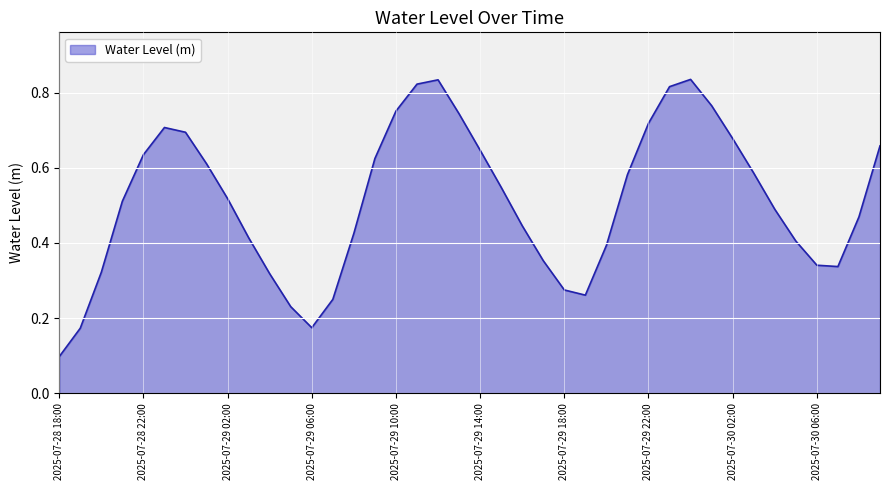

Reading left to right, extract all data points from this chart.

0.1	0.2	0.3	0.5	0.6	0.7	0.7	0.6	0.5	0.4	0.3	0.2	0.2	0.2	0.4	0.6	0.8	0.8	0.8	0.7	0.6	0.5	0.4	0.4	0.3	0.3	0.4	0.6	0.7	0.8	0.8	0.8	0.7	0.6	0.5	0.4	0.3	0.3	0.5	0.7